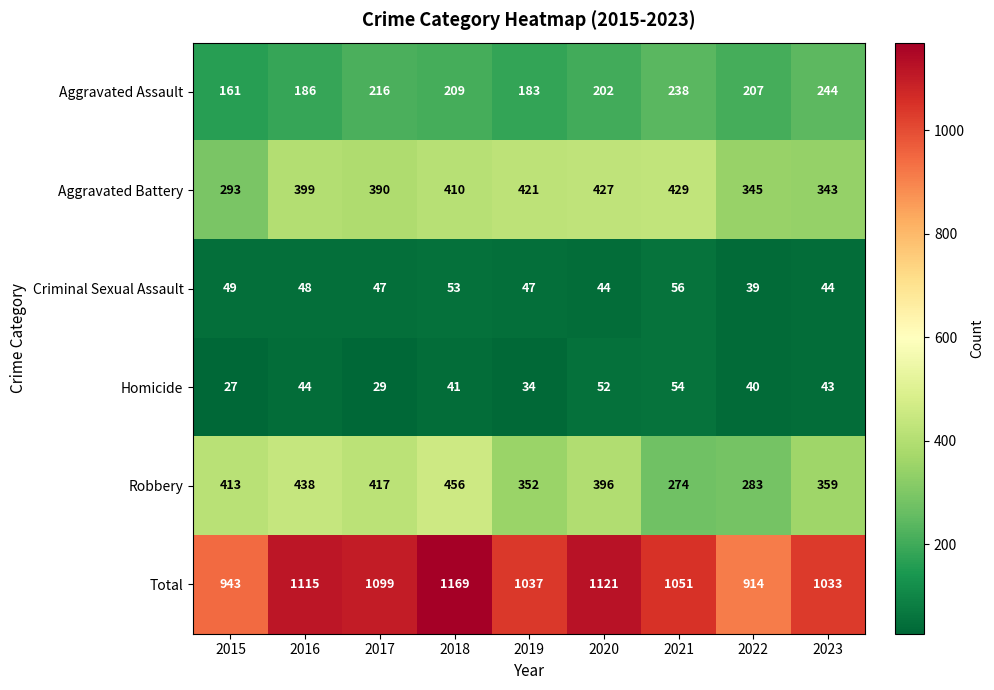

At how many categories does at least one series exceed 689?

9